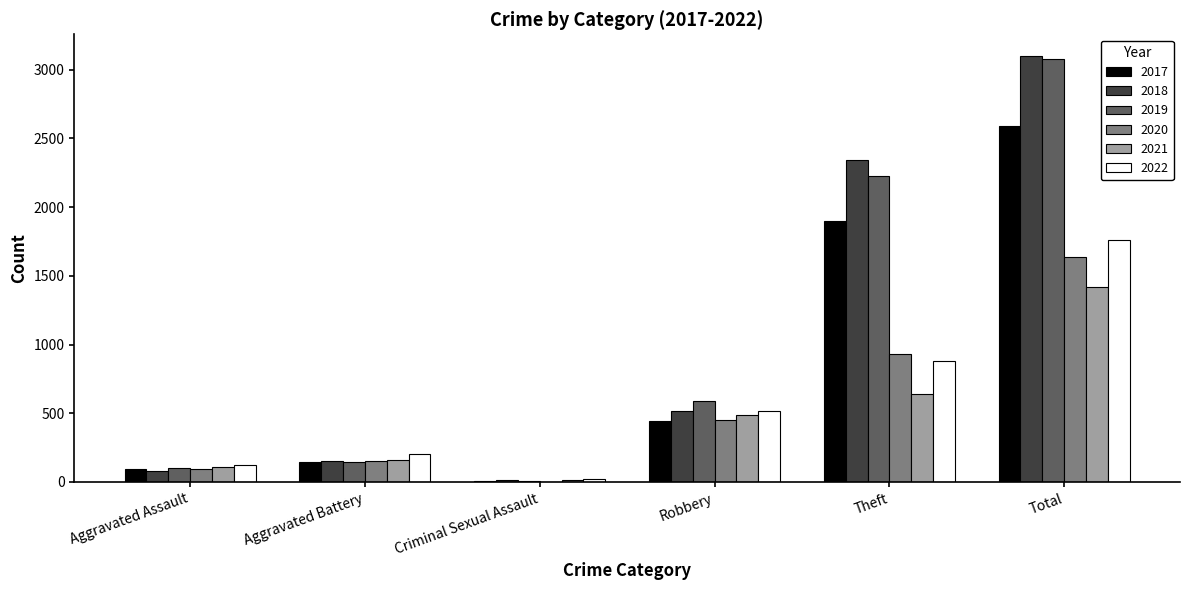

How many series are shown in this chart?

6